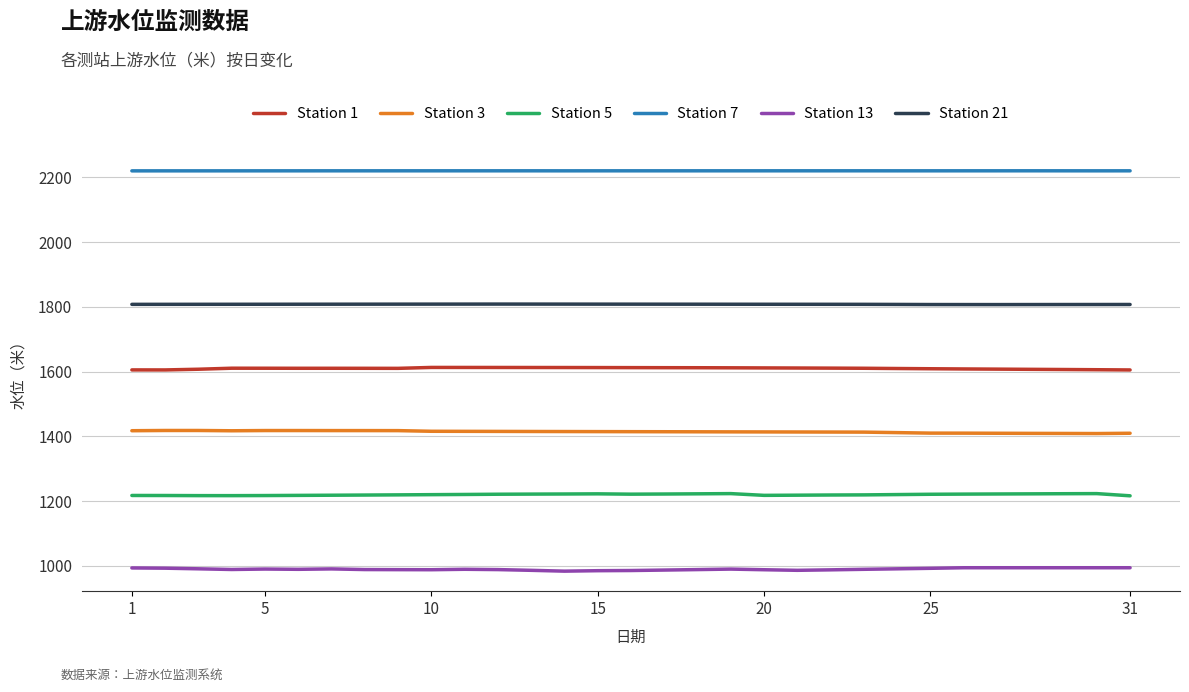

True or false: Station 1 and Station 21 cross at least once.

False